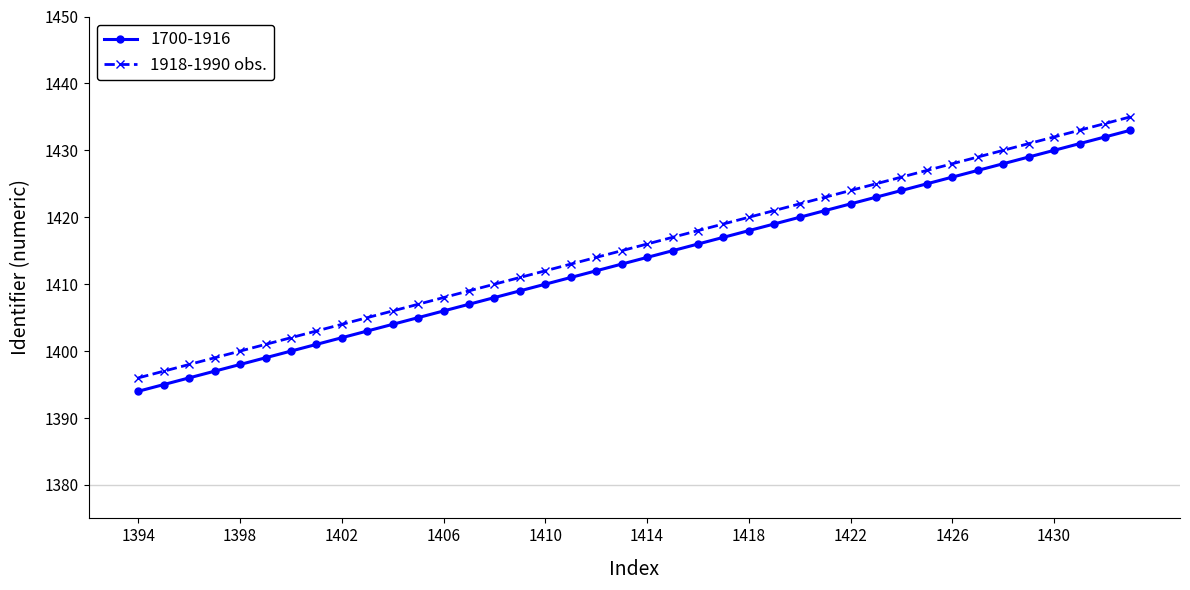

What is the sum of all 1700-1916 values?

56540